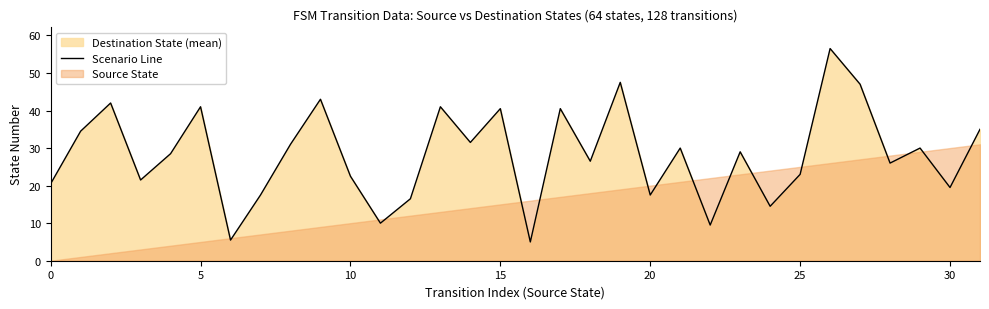

What is the change in value from 19 to 26?

+9.0